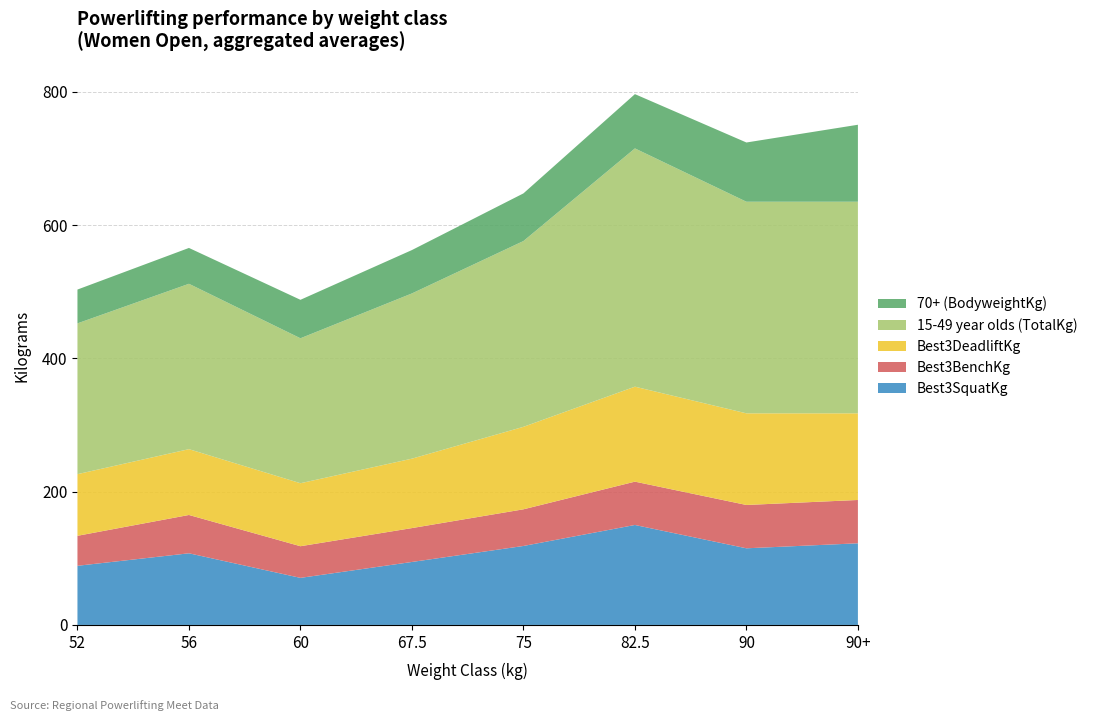

Reading left to right, what are all the values shown in this chart?

Best3SquatKg: 52=88.8	56=107.5	60=70.6	67.5=94.5	75=118.5	82.5=150.0	90=115.0	90+=122.5
Best3BenchKg: 52=45.0	56=57.5	60=47.5	67.5=50.8	75=55.0	82.5=65.0	90=65.0	90+=65.0
Best3DeadliftKg: 52=92.5	56=98.8	60=94.5	67.5=104.2	75=123.8	82.5=142.5	90=137.5	90+=130.0
15-49 year olds (TotalKg): 52=226.2	56=248.1	60=217.5	67.5=247.9	75=278.8	82.5=357.5	90=317.5	90+=317.5
70+ (BodyweightKg): 52=50.7	56=53.8	60=57.7	67.5=65.1	75=71.5	82.5=81.4	90=88.9	90+=115.5